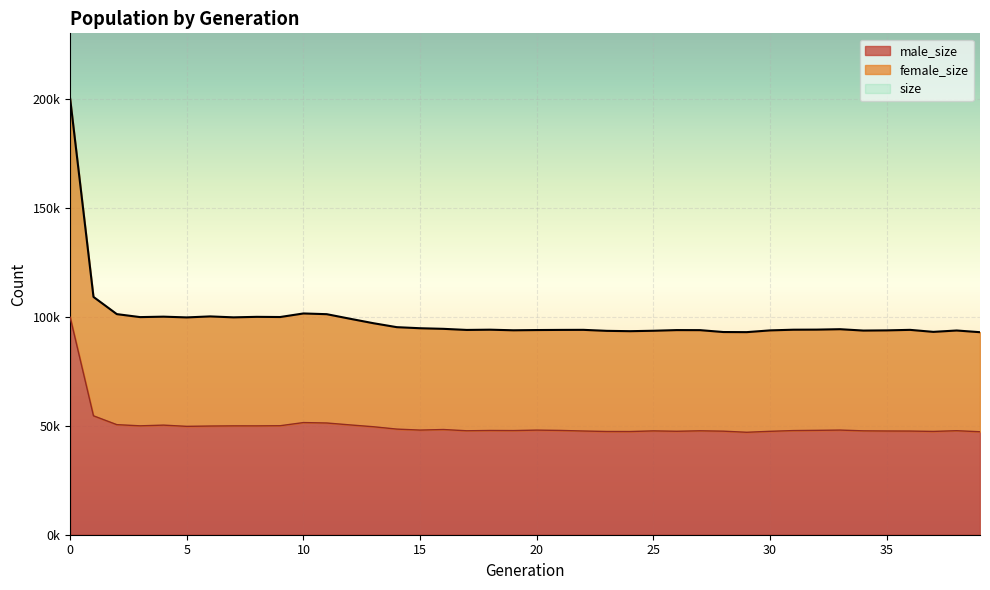

What is the sum of all size values?

3953050